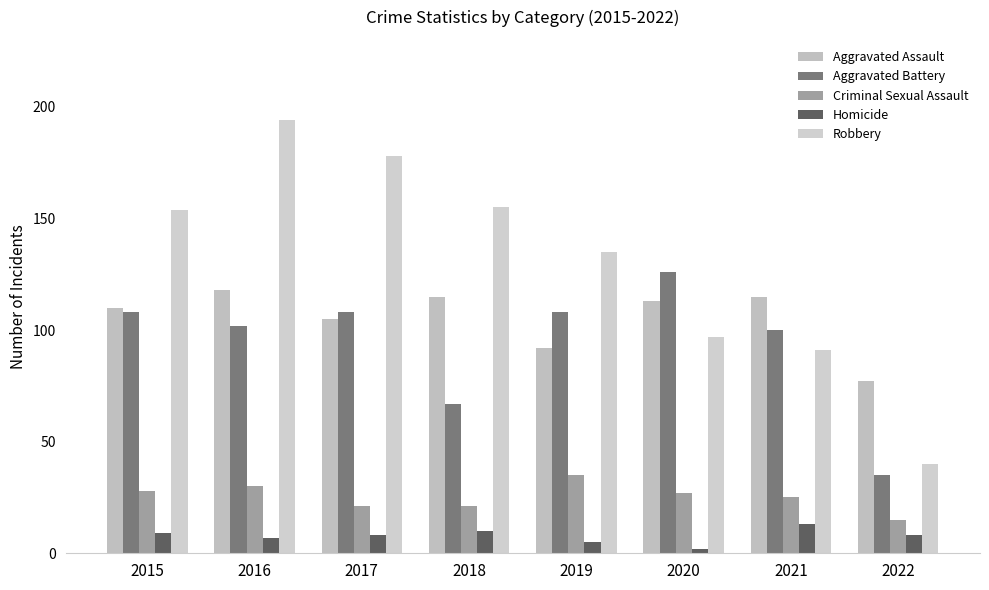

What is the difference between the second highest and second lowest values in the Robbery series?

87